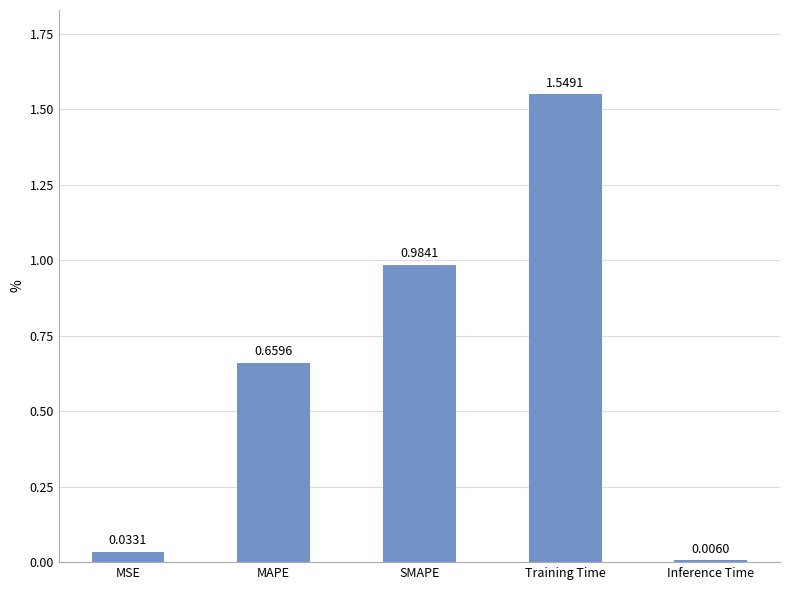

What is the average value?

0.6